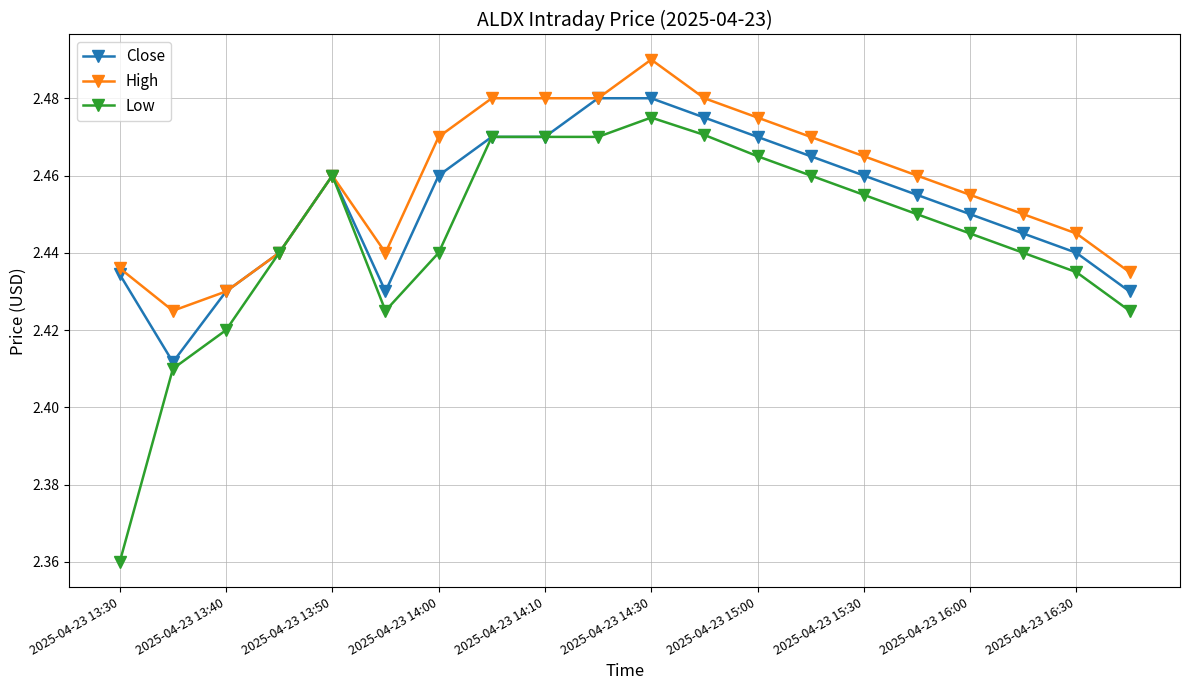

At how many categories does at least one series exceed 2?

20